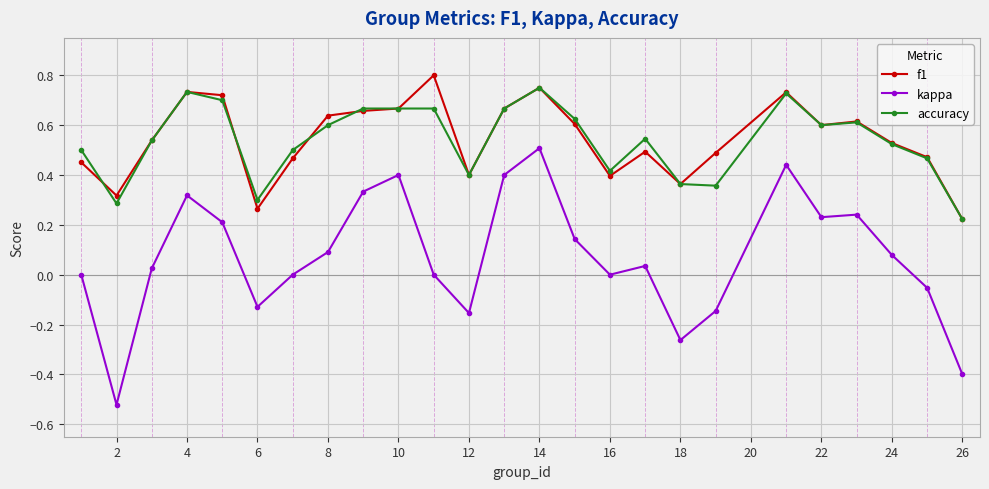

How many interior local valleys does the accuracy series have?

6